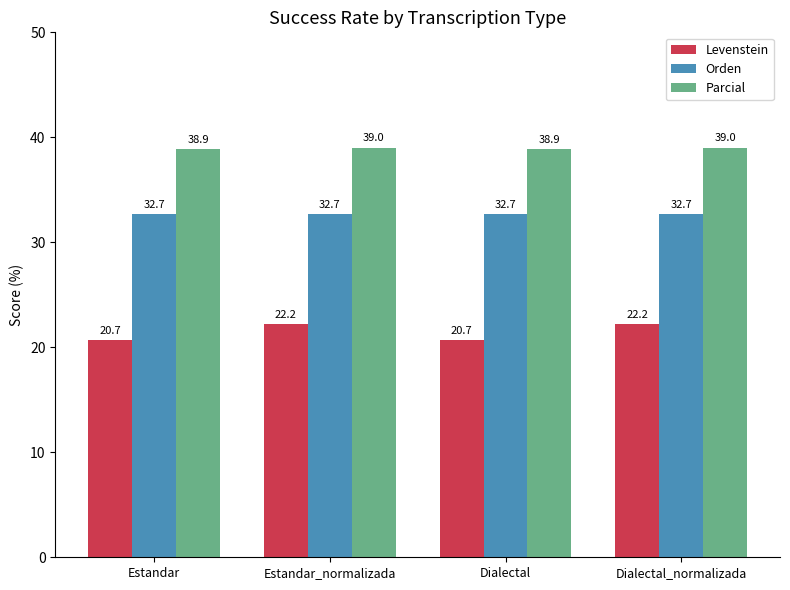

What is the total value across all series at Estandar_normalizada?

93.9